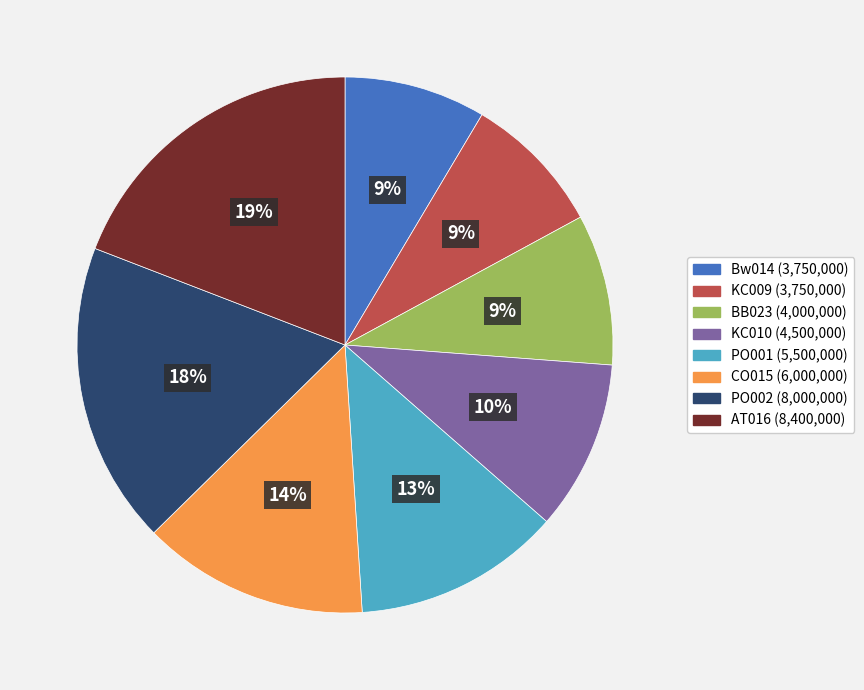

To the nearest percent, what percentage of the pie is KC010?

10%